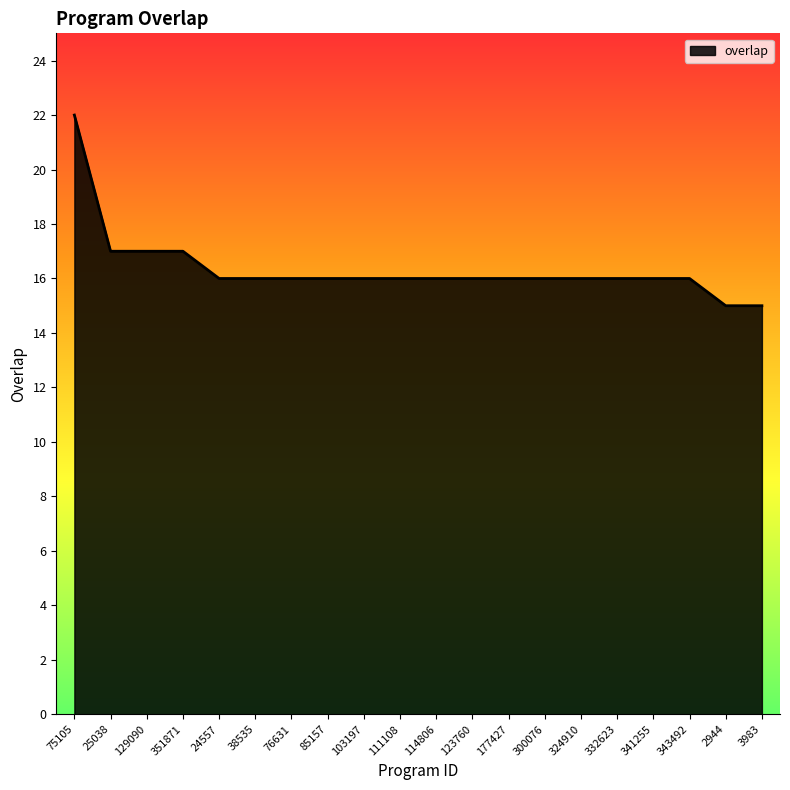

What is the maximum value shown in the chart?

22